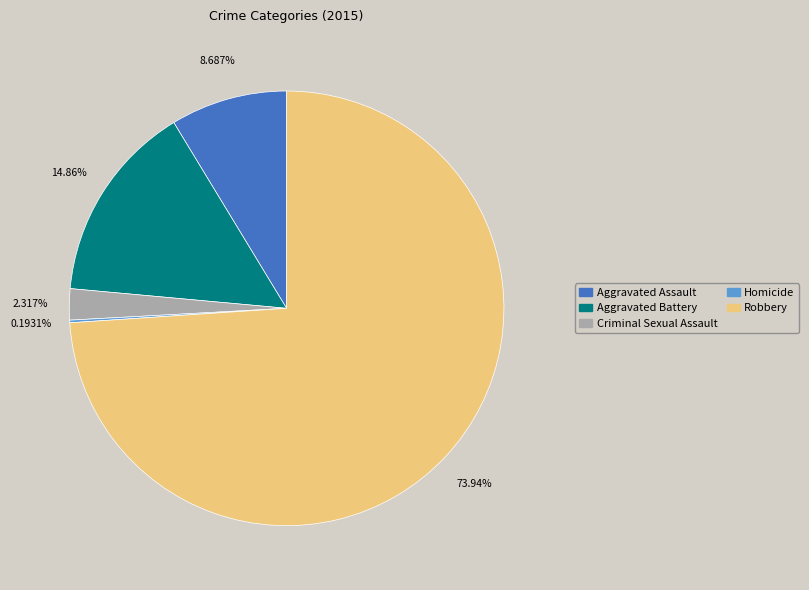

Does Criminal Sexual Assault account for over 50% of the chart?

No